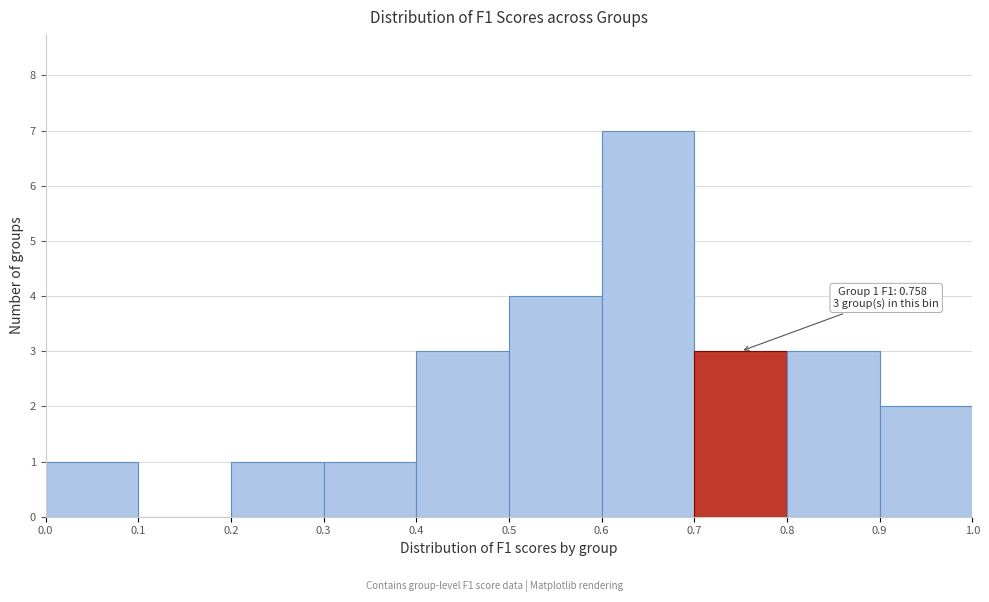

Over which range of the x-axis is the bar tallest?

0.6 to 0.7